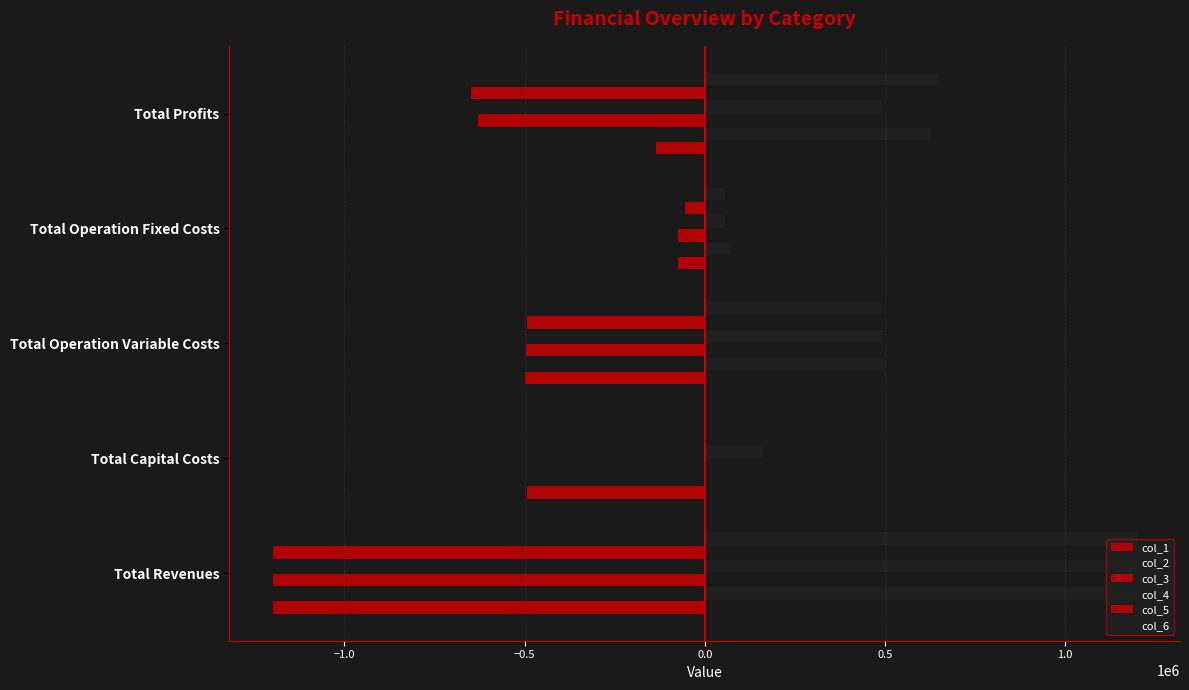

How many categories are shown in the chart?

5